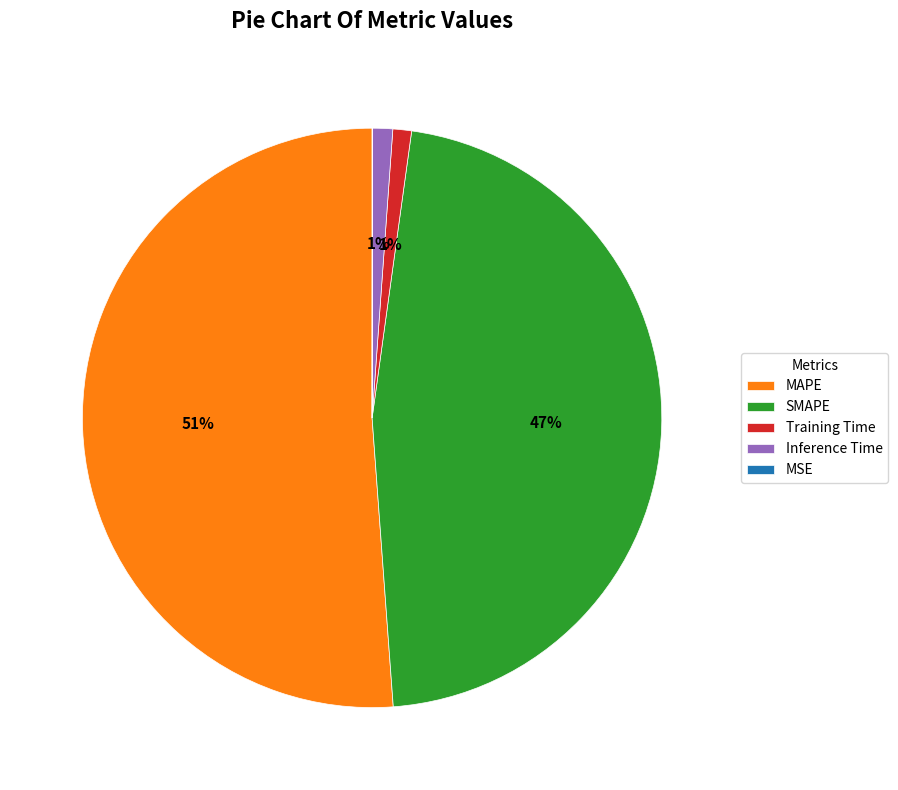

To the nearest percent, what is the average slice percentage?

20%